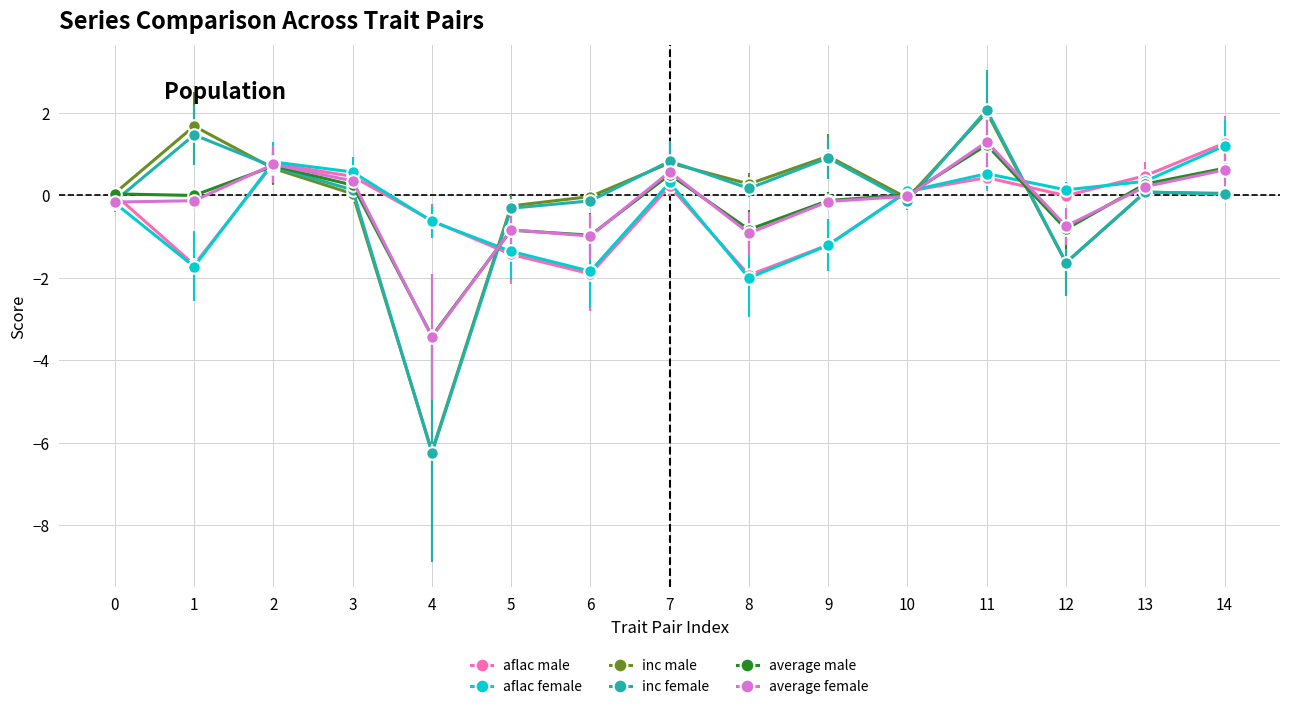

Which series has the largest range (max minus min)?

inc female